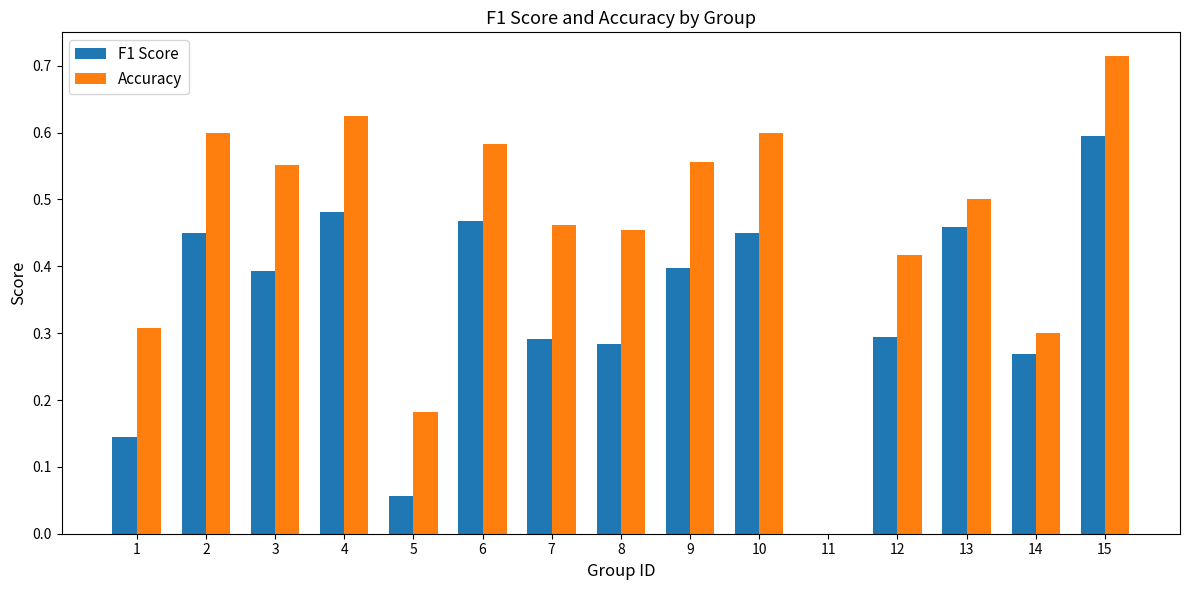

The F1 Score series shows -0.3 at 11. True or false?

False